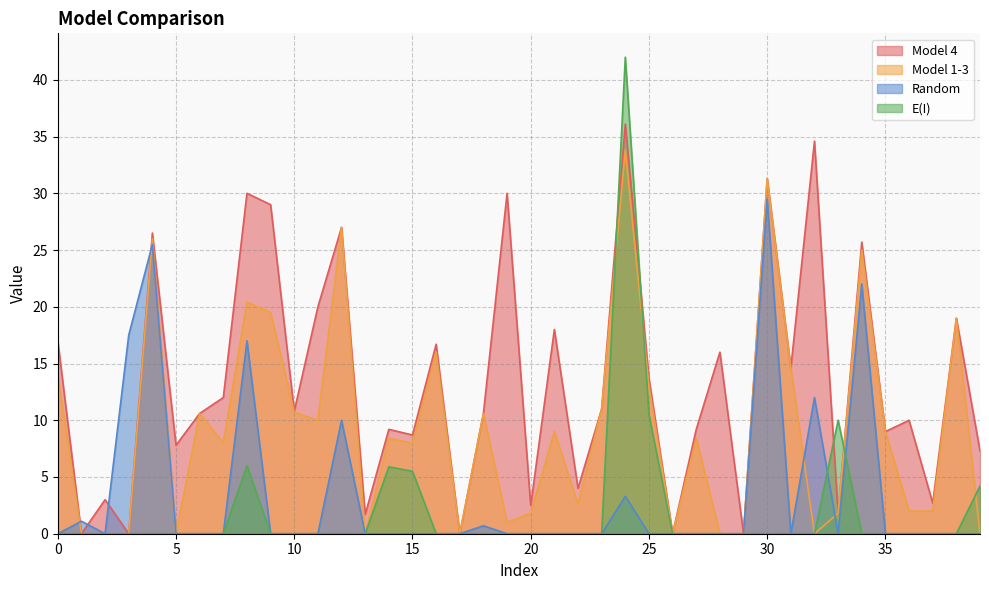

What are all the series names shown in the legend?

Model 4, Model 1-3, Random, E(I)